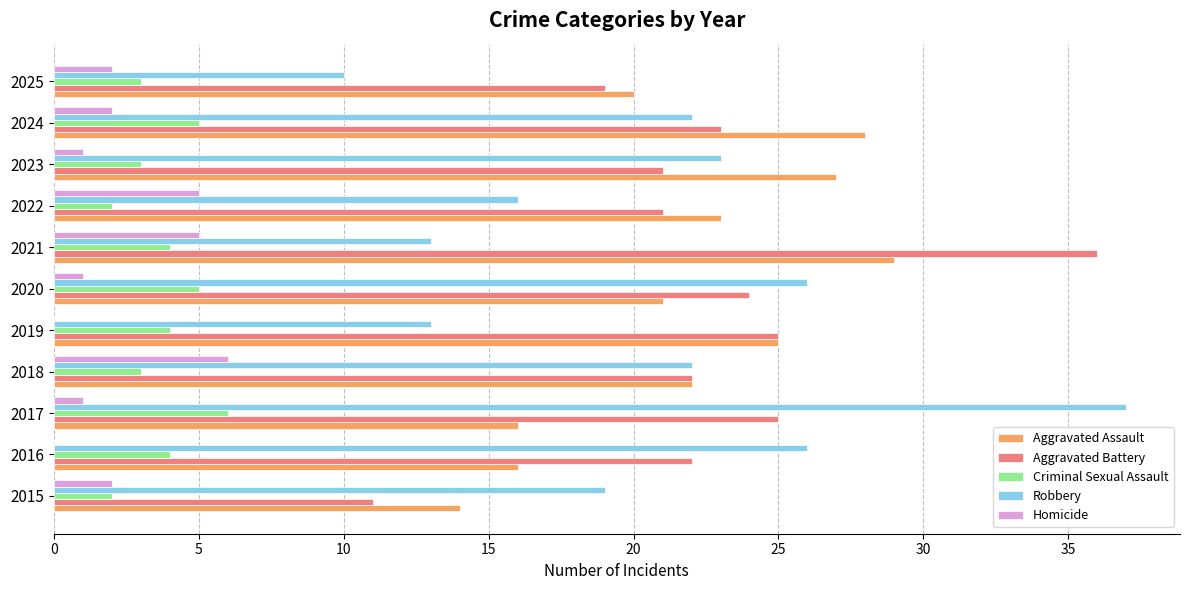

What is the sum of all Aggravated Assault values?

241